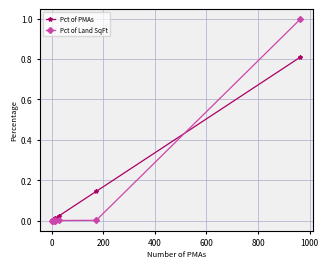

How many series are shown in this chart?

2